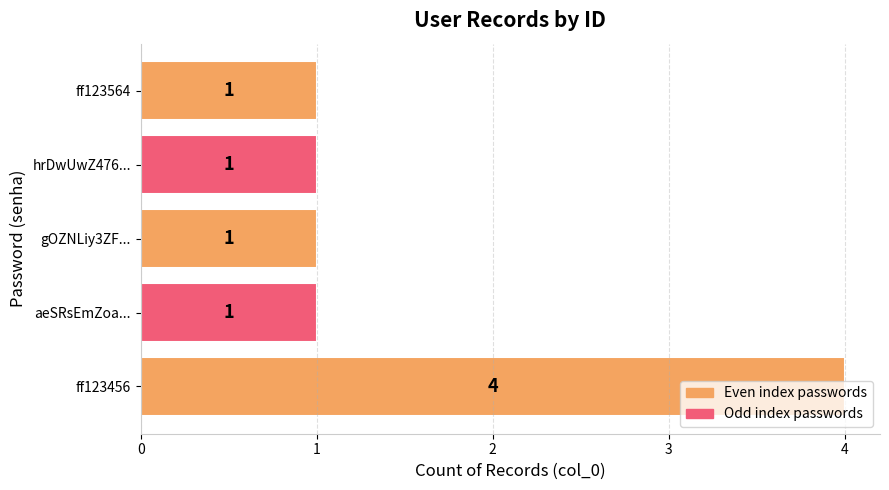

Which has a higher value, ff123456 or aeSRsEmZoa...?

ff123456